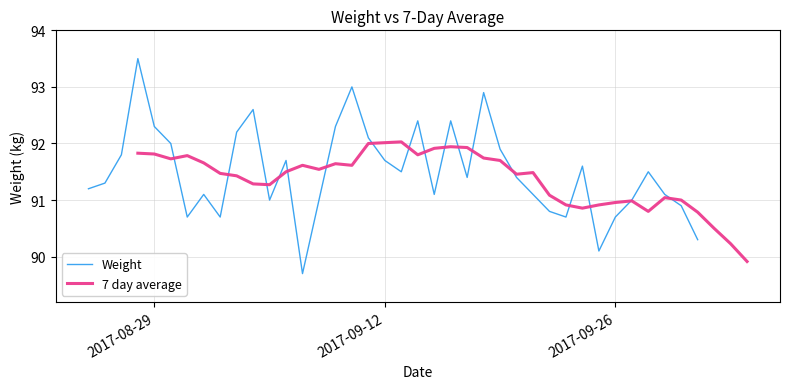

What is the lowest value of the Weight series?

89.7